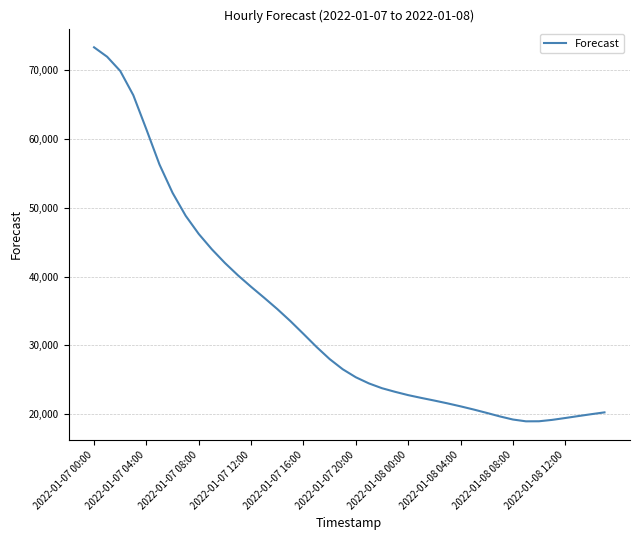

What is the difference between the maximum and minimum values?

54307.0